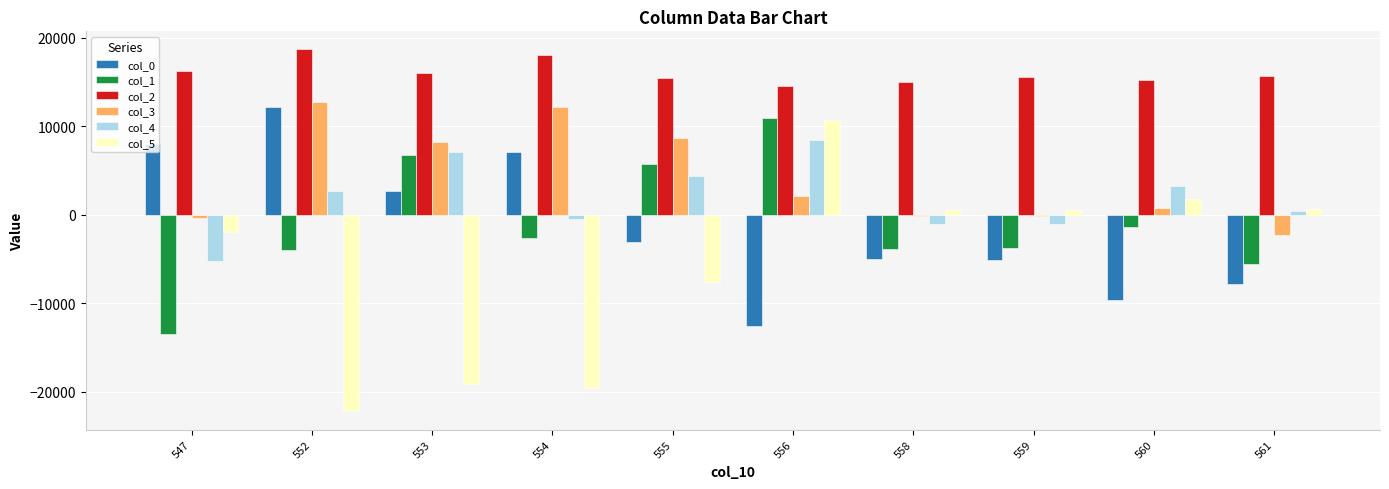

How many values in col_1 are above zero?

3